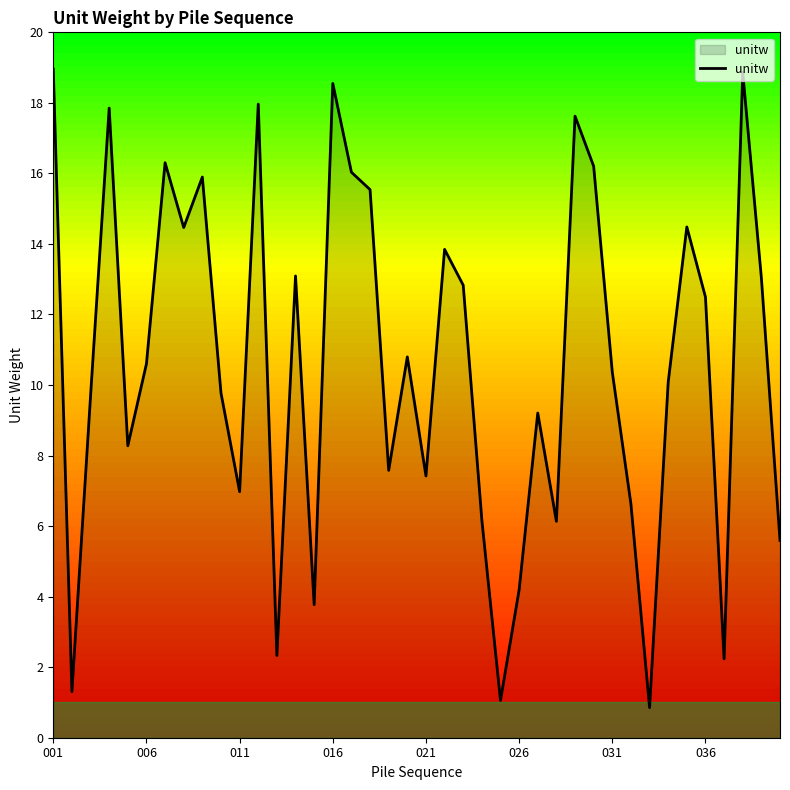

What is the difference between the maximum and minimum values?

18.1